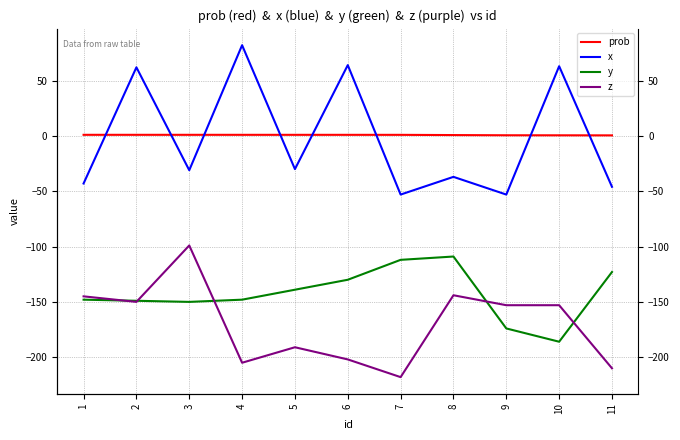

What is the smallest value displayed?

-218.0